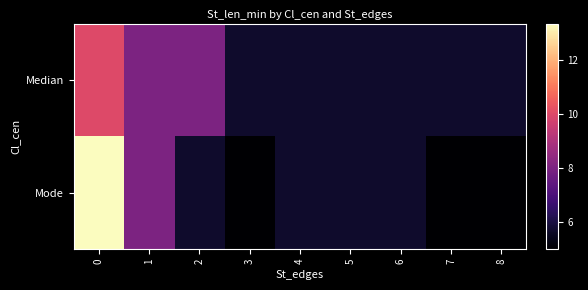

How many categories are shown in the chart?

9